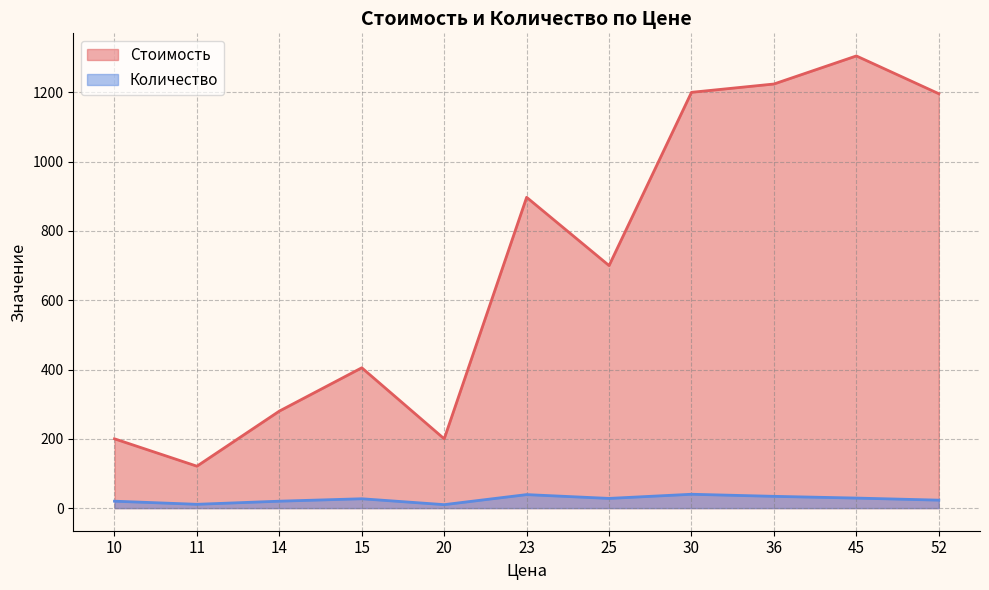

What is the sum of the Количество values at 11 and 25?

39